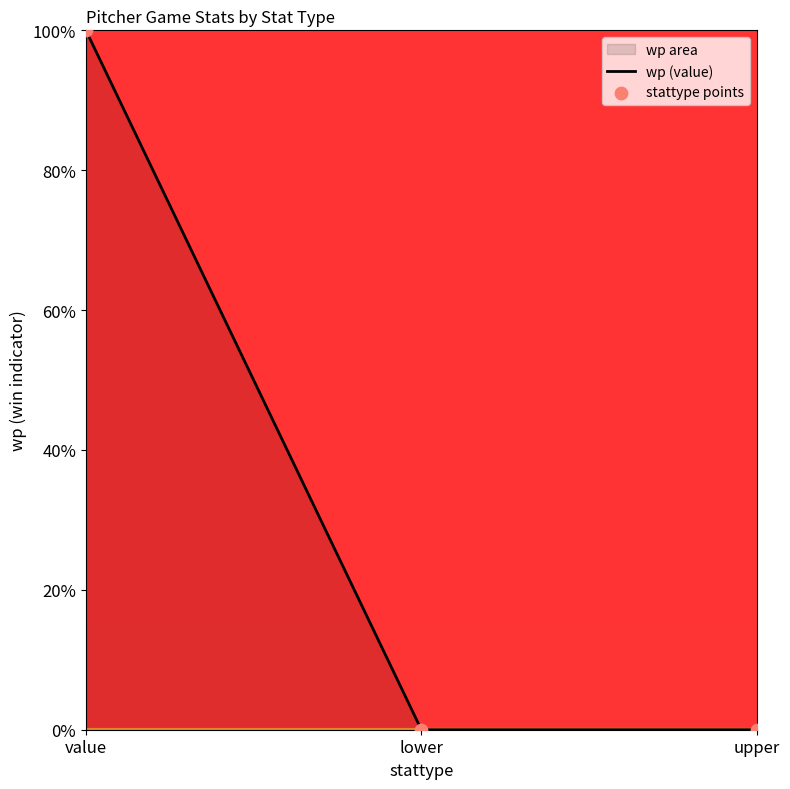

Which series has the largest Y range (max minus min)?

wp (value)